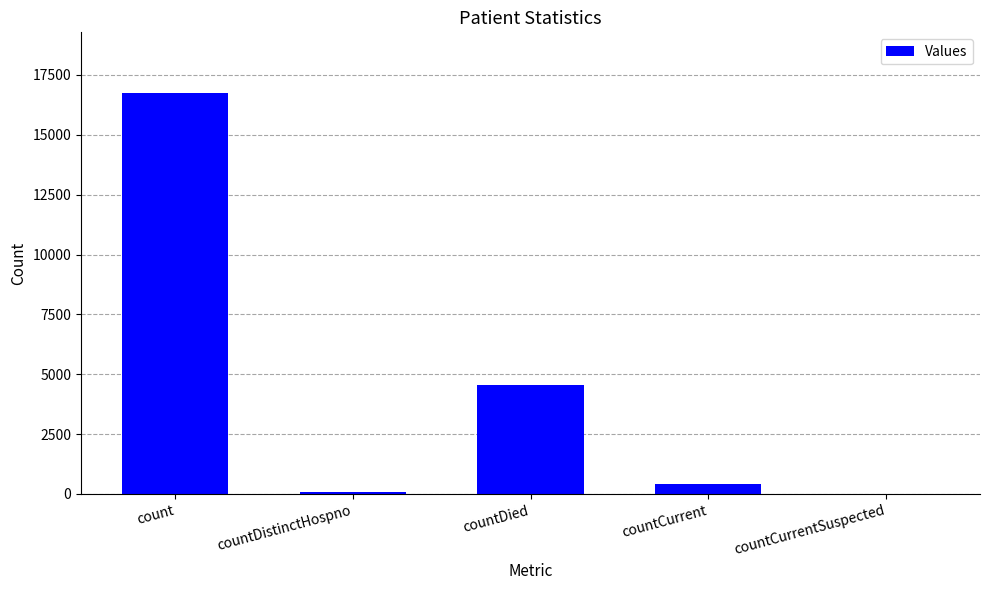

What is the maximum value shown in the chart?

16765